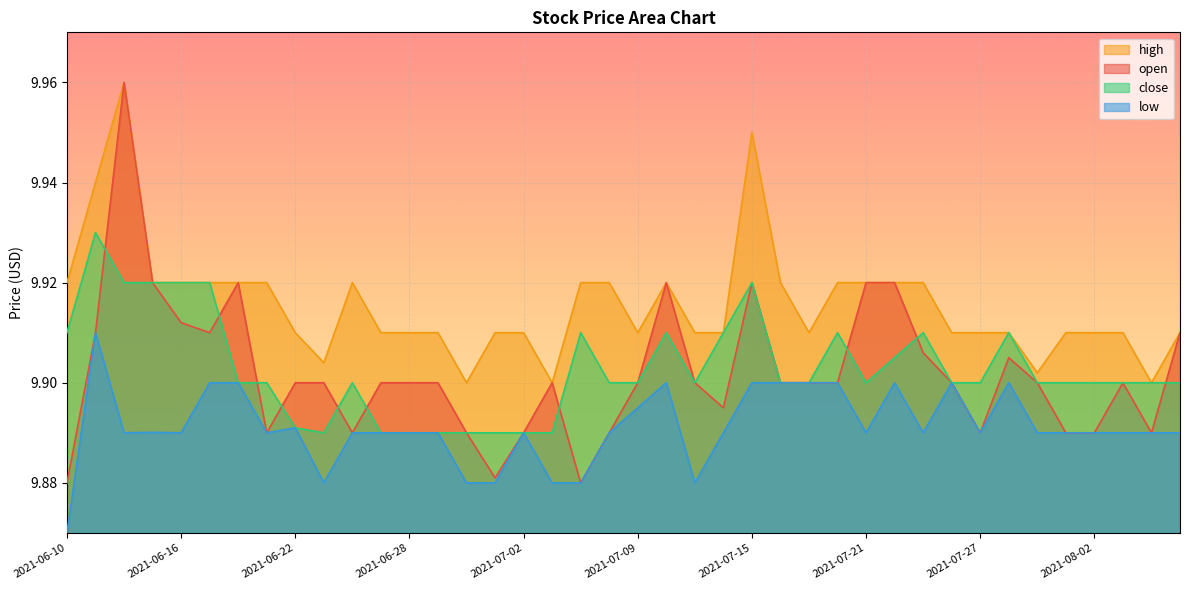

Which series has the largest range (max minus min)?

open